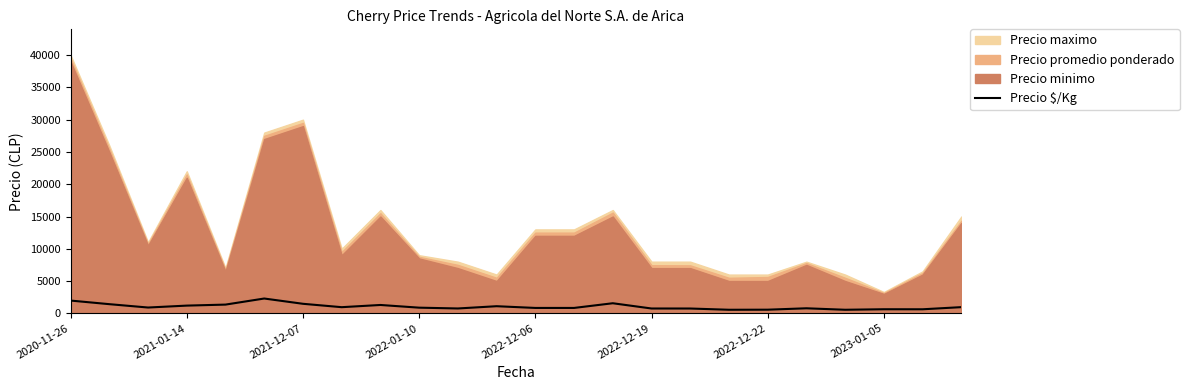

What is the highest value of the Precio $/Kg series?

2292